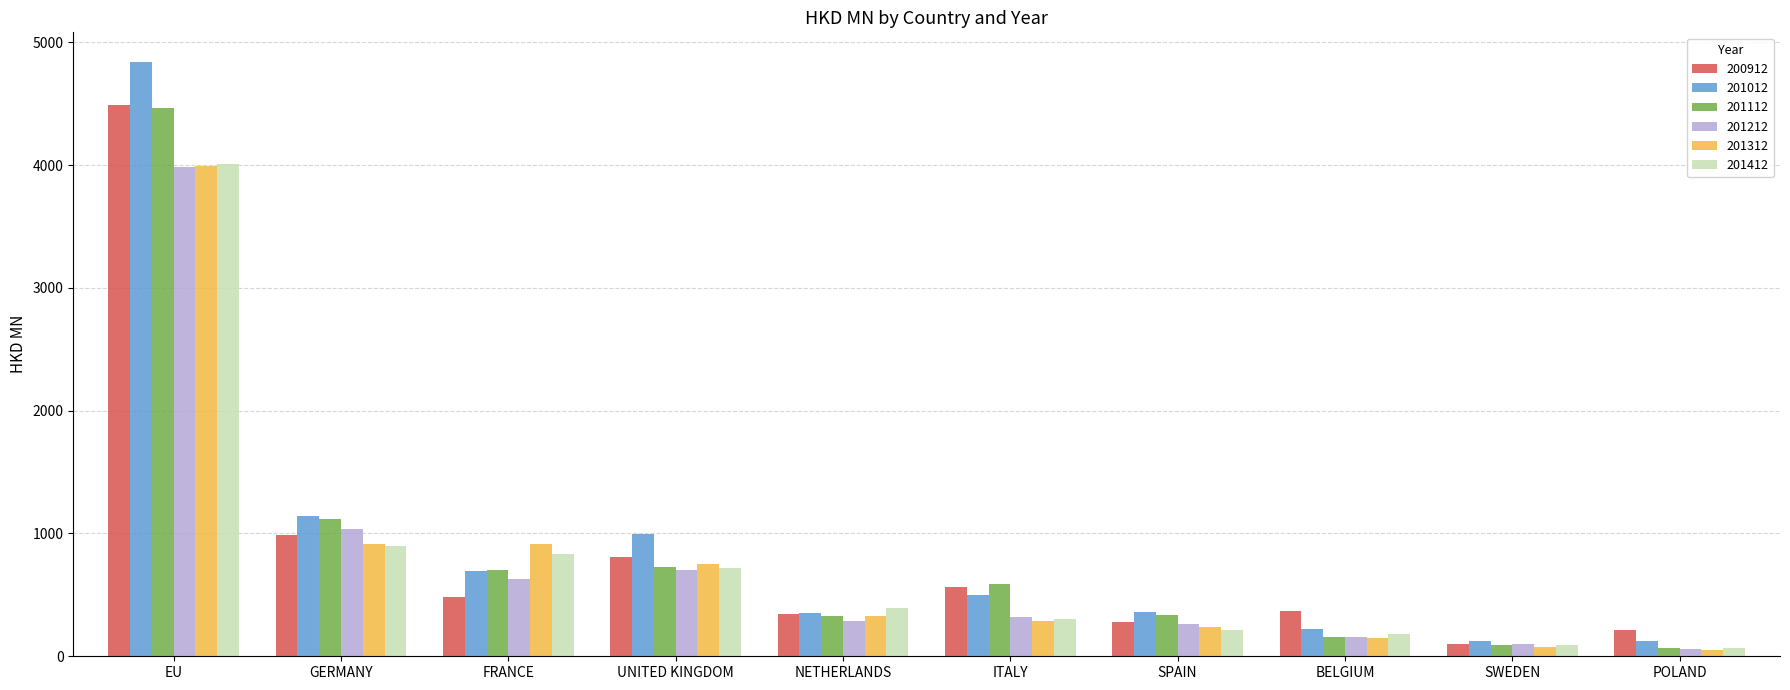

The 201312 series shows 285.3 at ITALY. True or false?

True